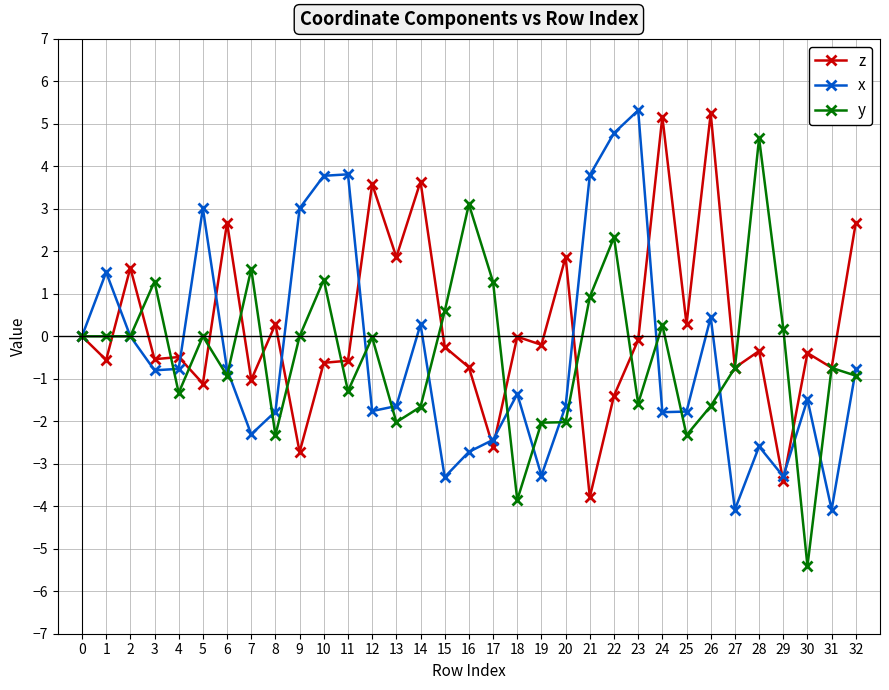

Between 12 and 27, which series saw the biggest shift?

z